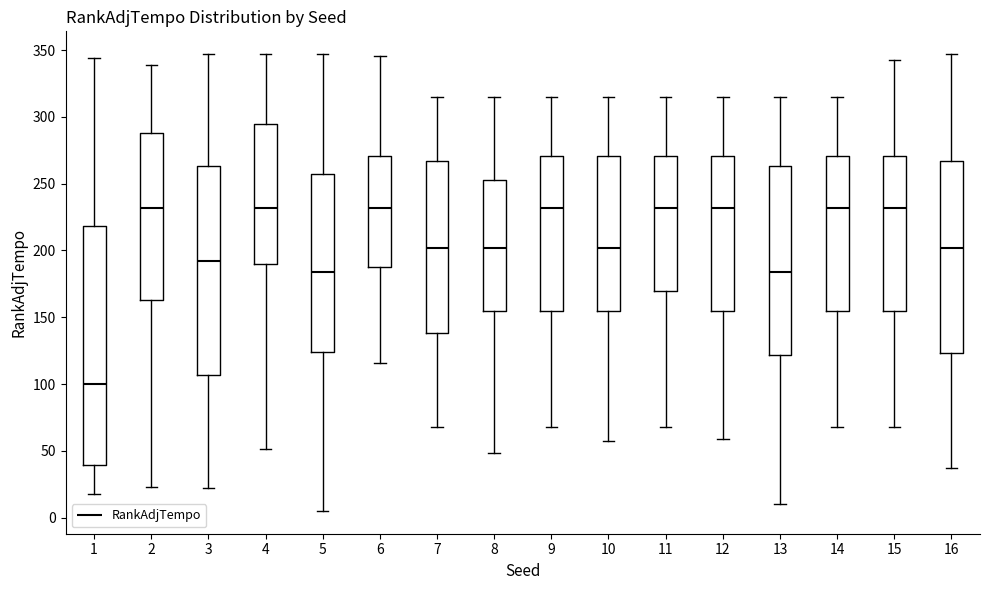

Reading left to right, read every box against the y-axis: the position of its median line, the range the box covers, and the ends of its whiskers. The values are not printed on the chart, so give them approximately, as read against the axis.

1: median 100, box 40 to 220, whiskers 20 to 345
2: median 230, box 165 to 290, whiskers 25 to 340
3: median 190, box 105 to 265, whiskers 20 to 345
4: median 230, box 190 to 295, whiskers 50 to 345
5: median 185, box 125 to 255, whiskers 5 to 345
6: median 230, box 190 to 270, whiskers 115 to 345
7: median 200, box 140 to 265, whiskers 70 to 315
8: median 200, box 155 to 255, whiskers 50 to 315
9: median 230, box 155 to 270, whiskers 70 to 315
10: median 200, box 155 to 270, whiskers 55 to 315
11: median 230, box 170 to 270, whiskers 70 to 315
12: median 230, box 155 to 270, whiskers 60 to 315
13: median 185, box 120 to 265, whiskers 10 to 315
14: median 230, box 155 to 270, whiskers 70 to 315
15: median 230, box 155 to 270, whiskers 70 to 345
16: median 200, box 125 to 265, whiskers 35 to 345